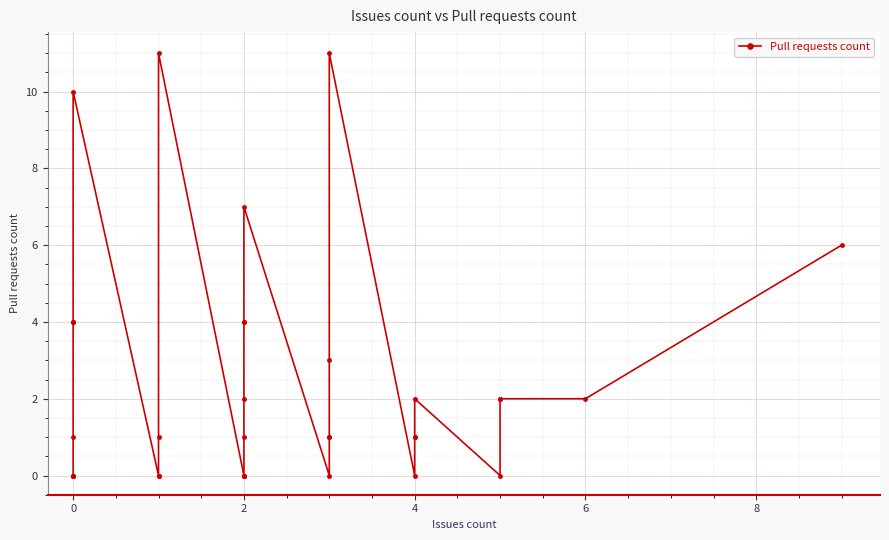

Is it true that the value at 0 is 7?

False